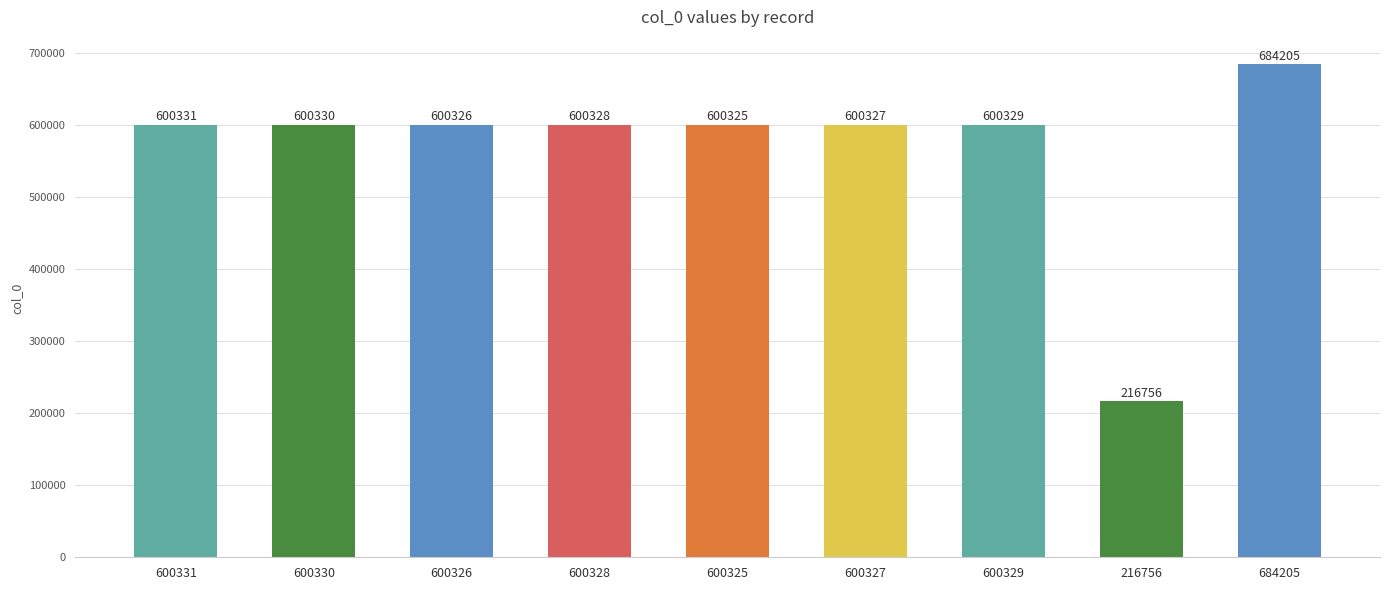

What is the smallest value displayed?

216756